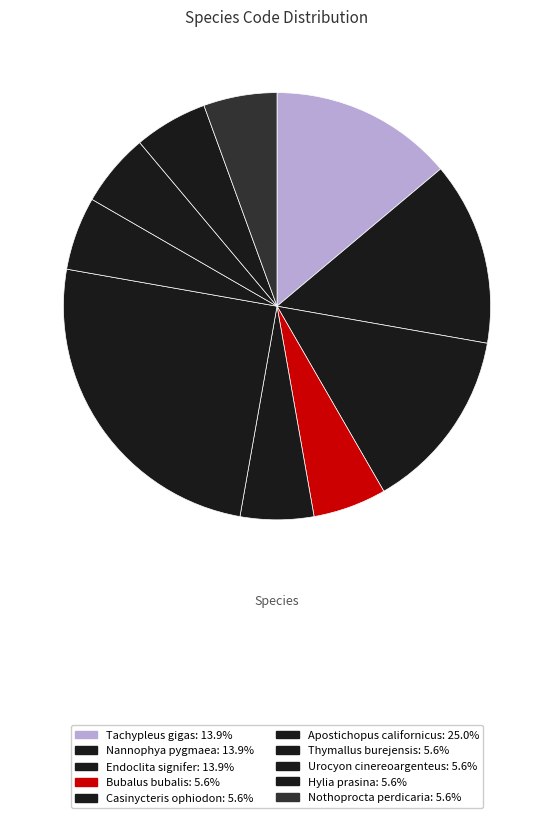

How many segments does this pie chart have?

10